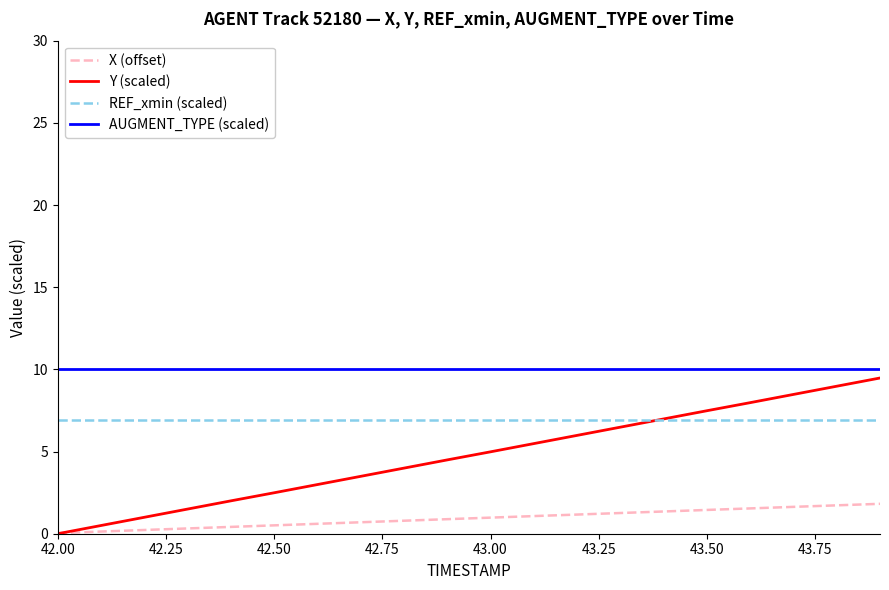

List the series in order of their overall mean, highest first.

AUGMENT_TYPE (scaled), REF_xmin (scaled), Y (scaled), X (offset)